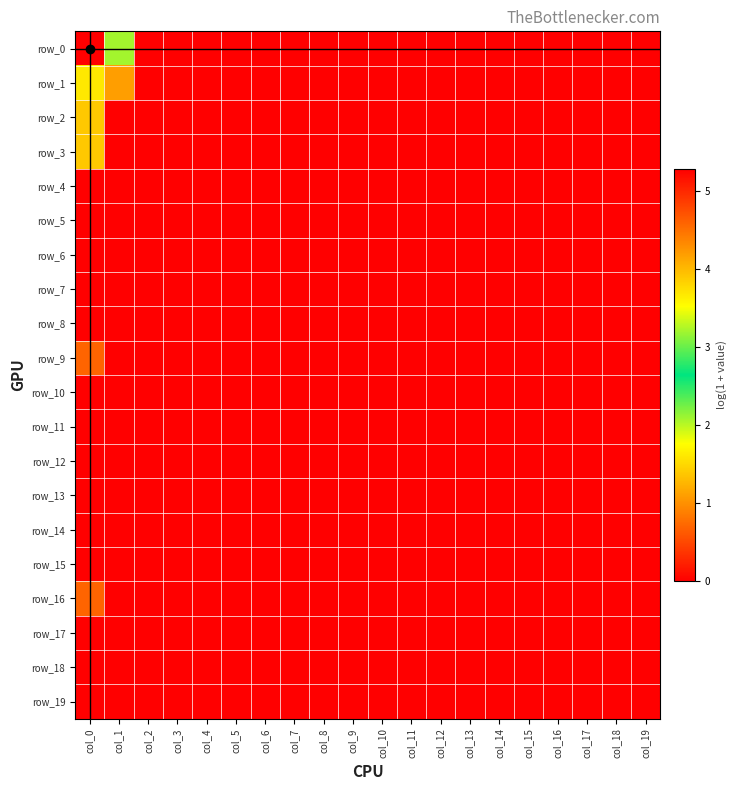

How many row_3 values are between 0 and 1?

19